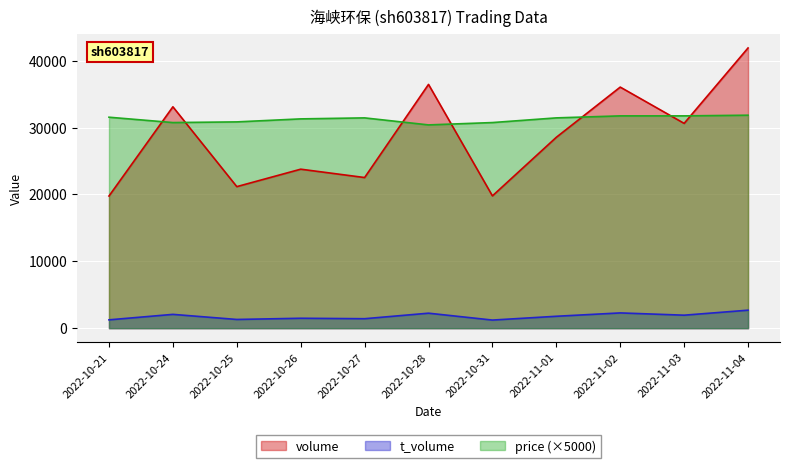

Reading right to left, what are all the values shown in this chart?

volume: 41907.0	30626.0	36054.0	28548.0	19785.0	36458.0	22528.0	23777.0	21168.0	33108.0	19765.0
t_volume: 2690.0	1942.0	2281.0	1780.0	1211.0	2241.0	1415.0	1482.0	1302.0	2064.0	1245.0
price: 31850.0	31750.0	31750.0	31450.0	30750.0	30400.0	31450.0	31300.0	30850.0	30750.0	31550.0